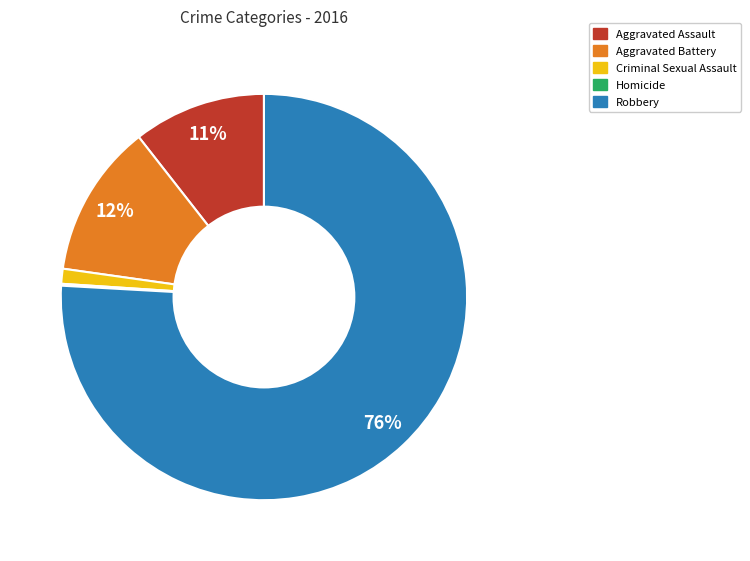

To the nearest percent, what is the average slice percentage?

20%